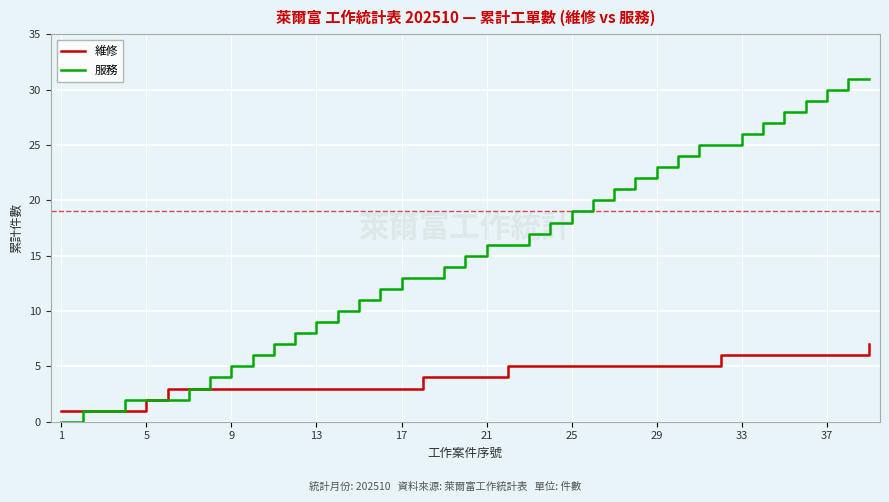

Is this an area chart (filled region under the line)?

No